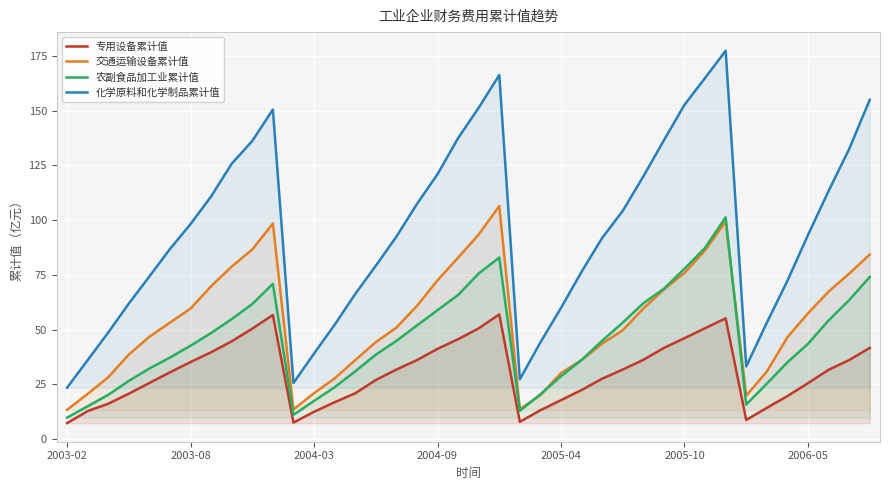

True or false: 农副食品加工业累计值 and 专用设备累计值 intersect in this chart.

False